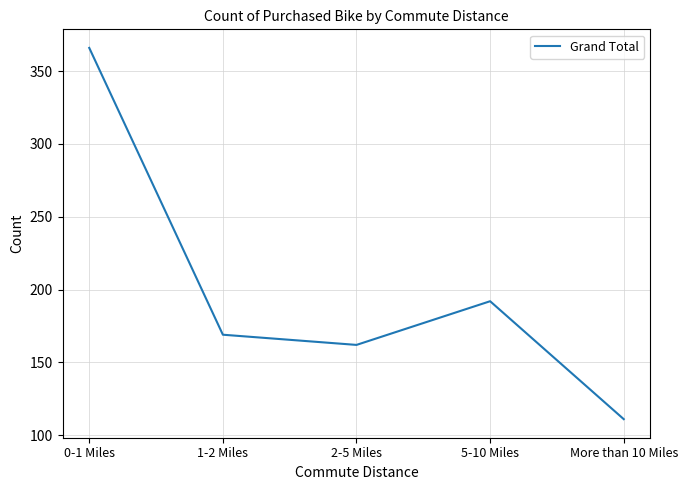

Reading right to left, what are all the values shown in this chart?

More than 10 Miles=111	5-10 Miles=192	2-5 Miles=162	1-2 Miles=169	0-1 Miles=366